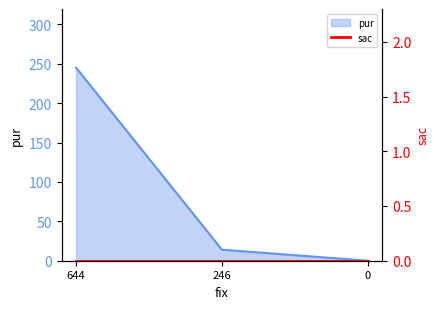

What is the difference between the maximum and minimum values?

245